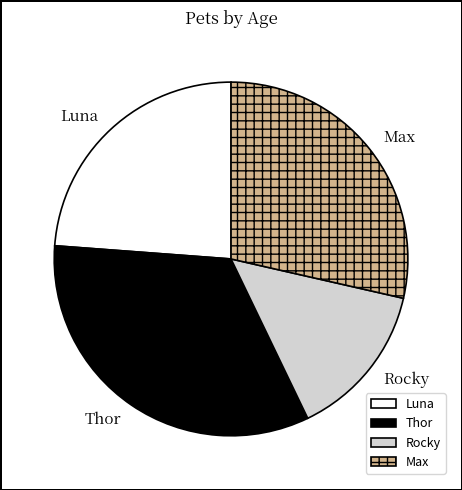

True or false: Thor accounts for 26% of the total.

False